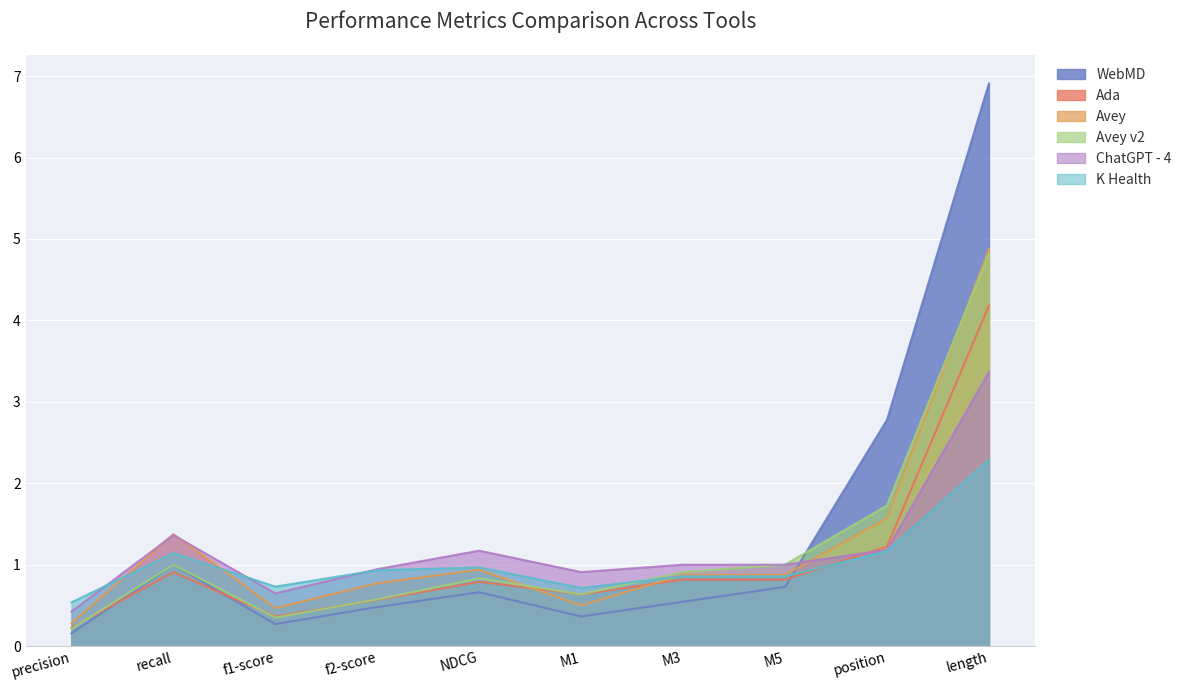

True or false: Avey v2 and WebMD cross at least once.

True